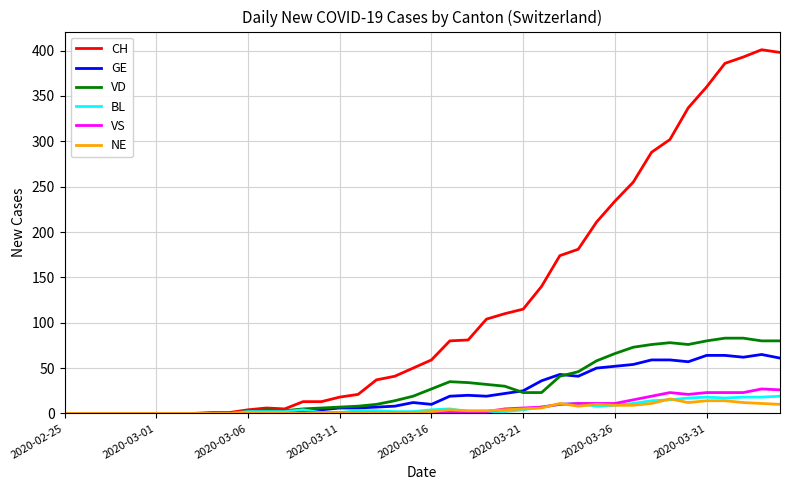

What is the maximum value shown in the chart?

401